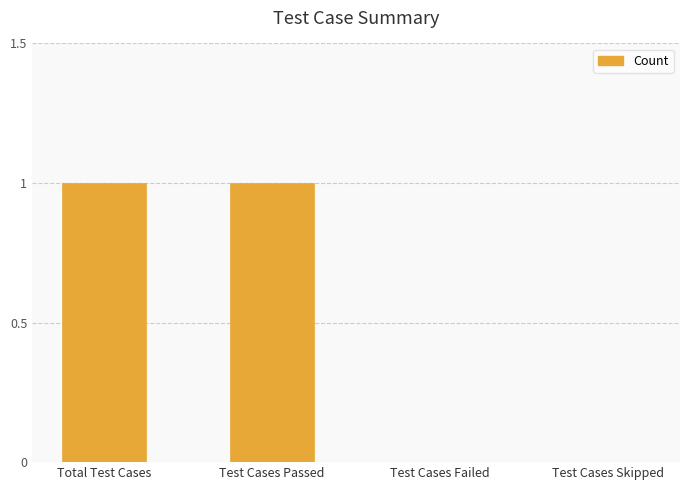

The value at Test Cases Skipped is 0. True or false?

True